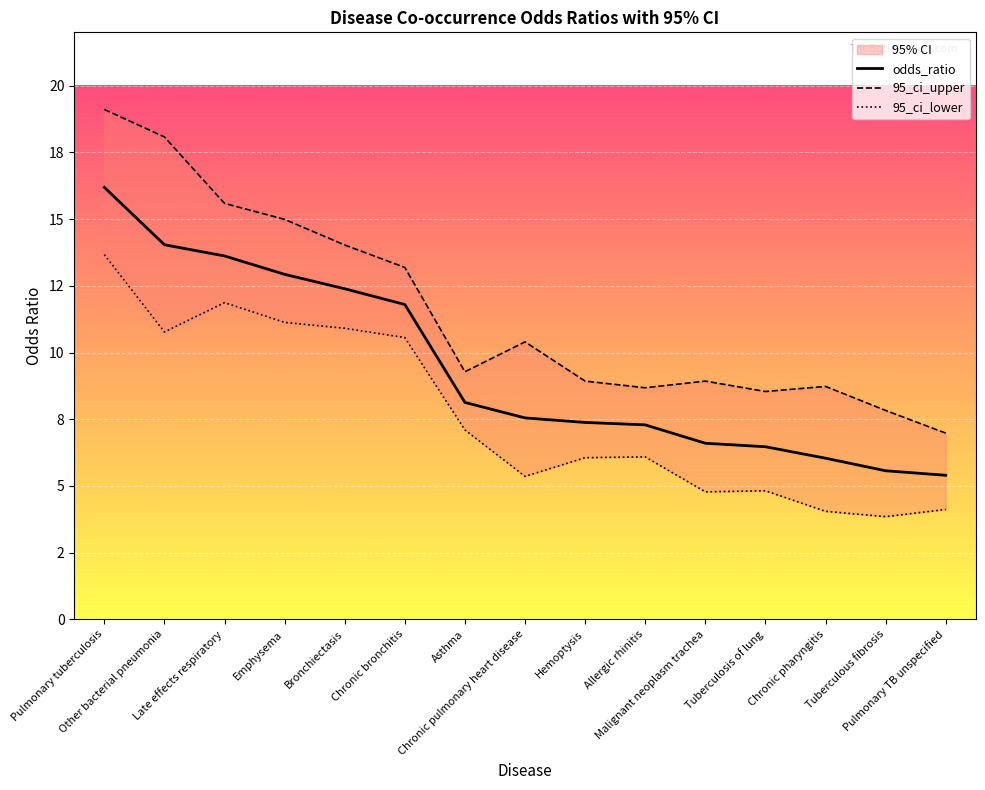

What is the sum of the odds_ratio values at Tuberculous fibrosis and Chronic pharyngitis?

11.6